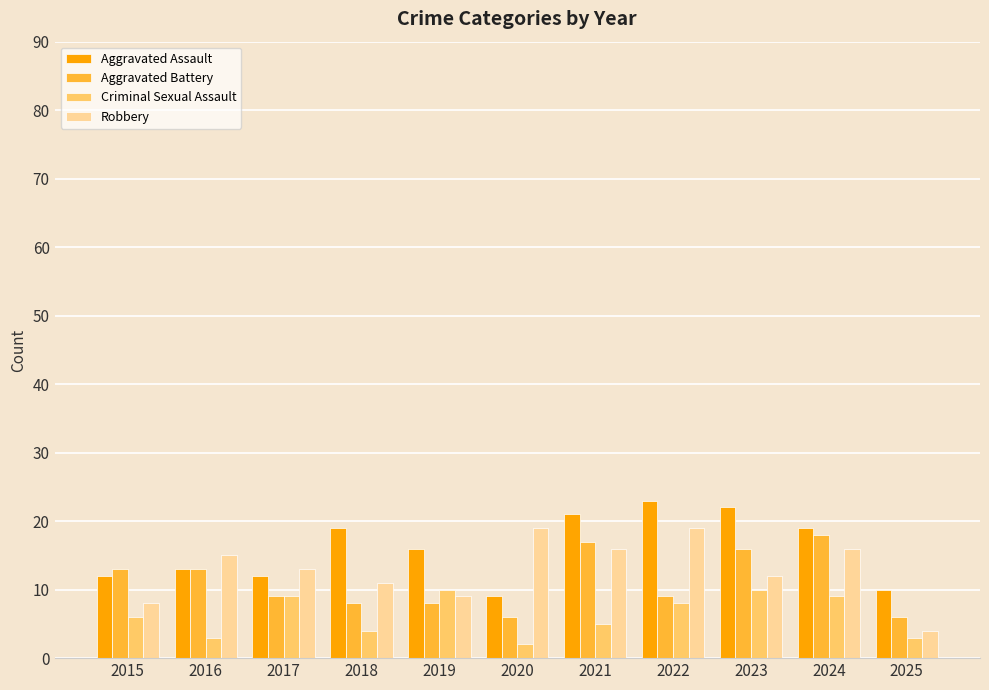

How many categories are shown in the chart?

11